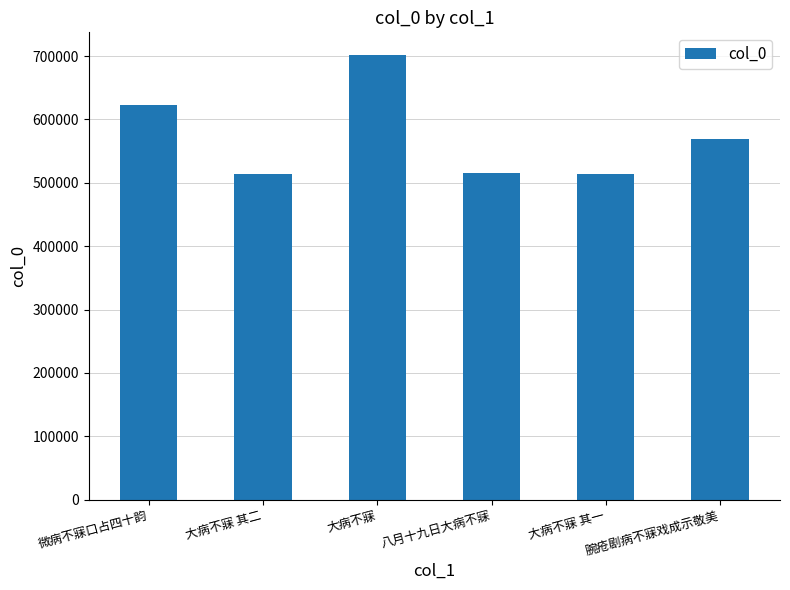

What is the difference between the values at 微病不寐口占四十韵 and 大病不寐 其二?

109395